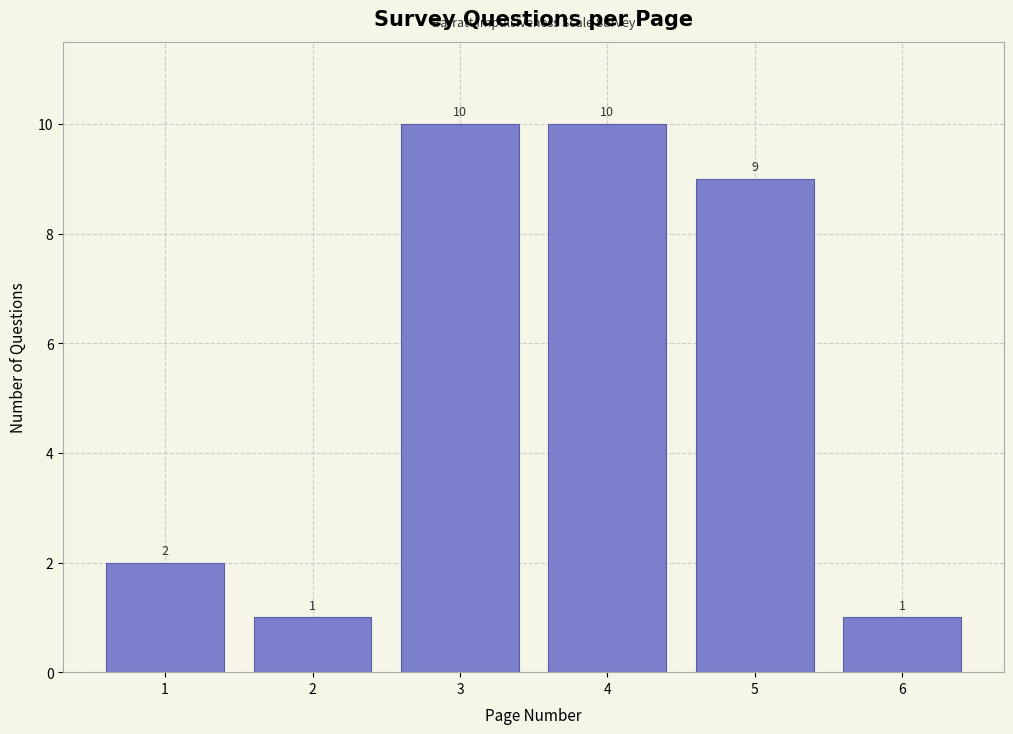

Reading left to right, what are all the values shown in this chart?

2	1	10	10	9	1